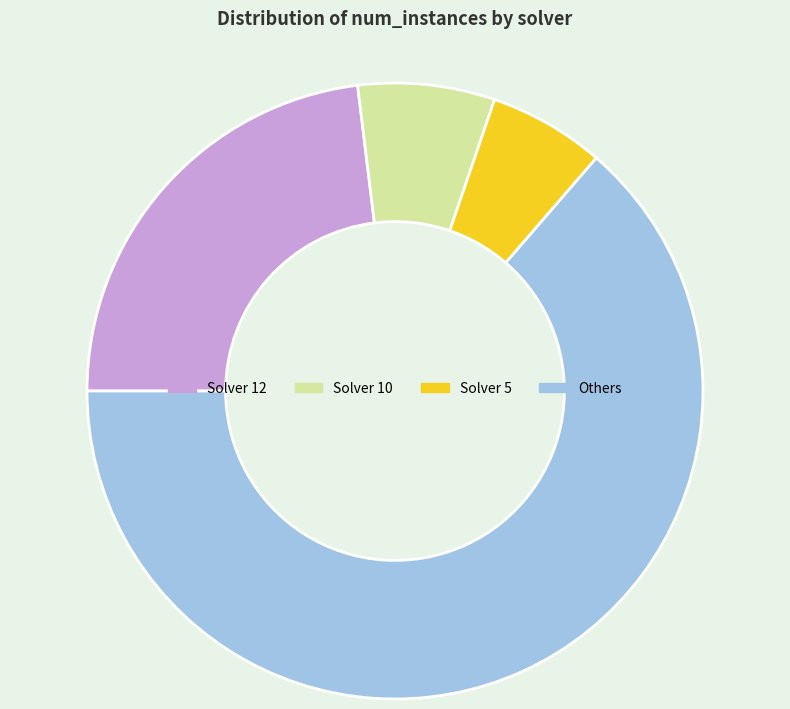

Count the number of slices in the pie.

4